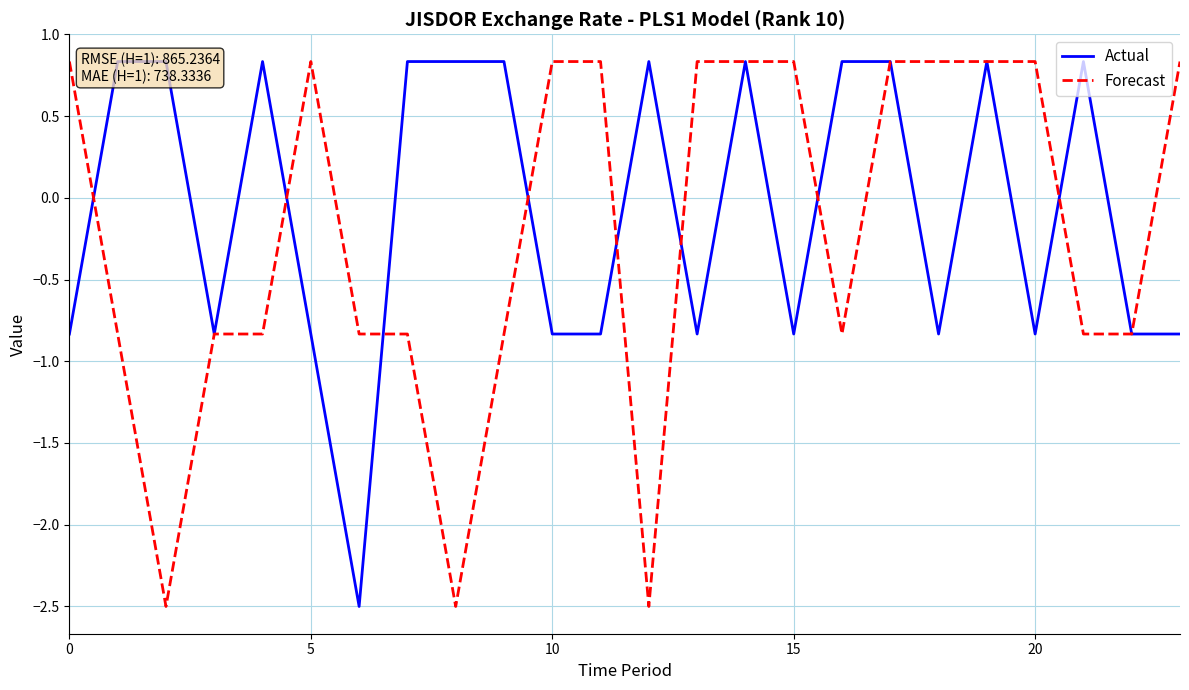

Does the chart have visible grid lines?

Yes